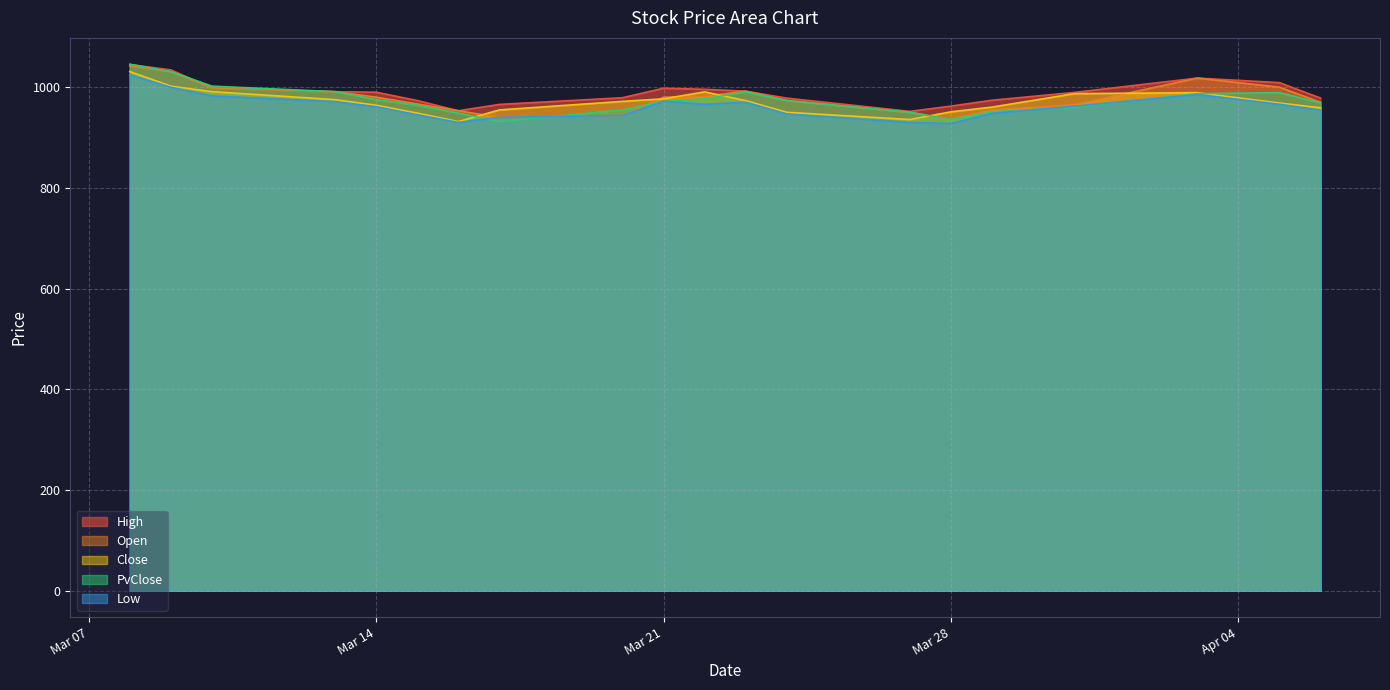

How many data points does each series have?

20